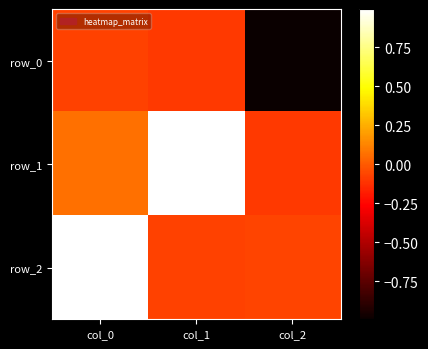

Which category has the lowest value in the row_1 series?

col_2